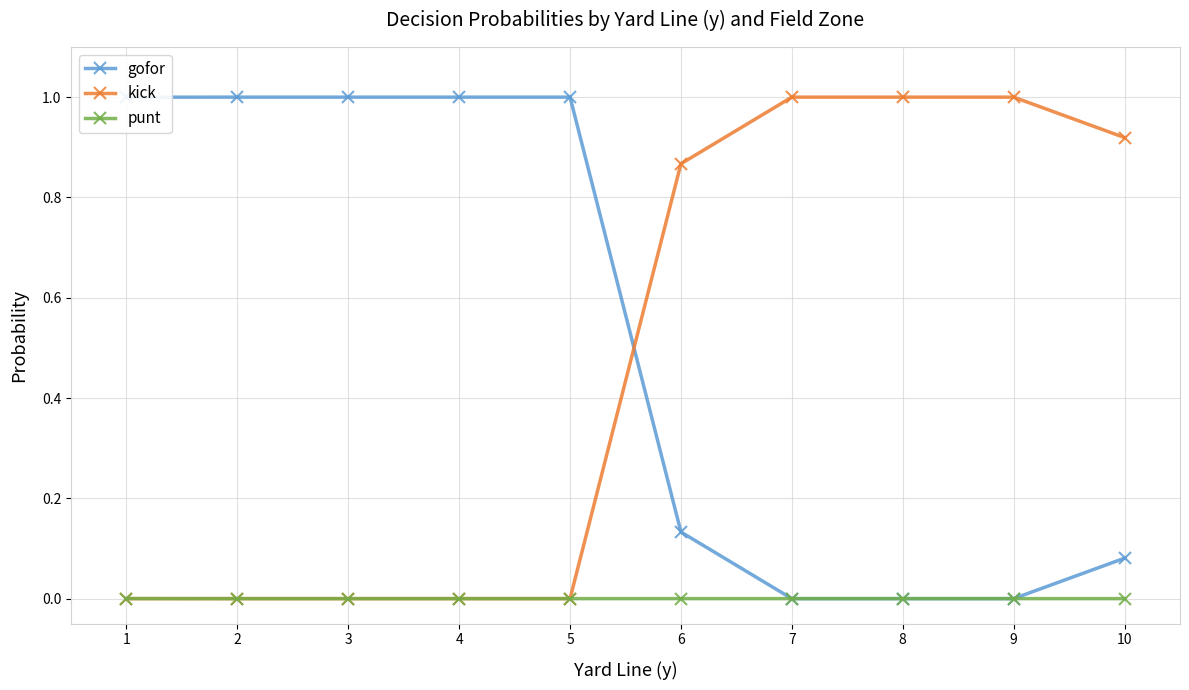

What is the total value across all series at 9?

1.0